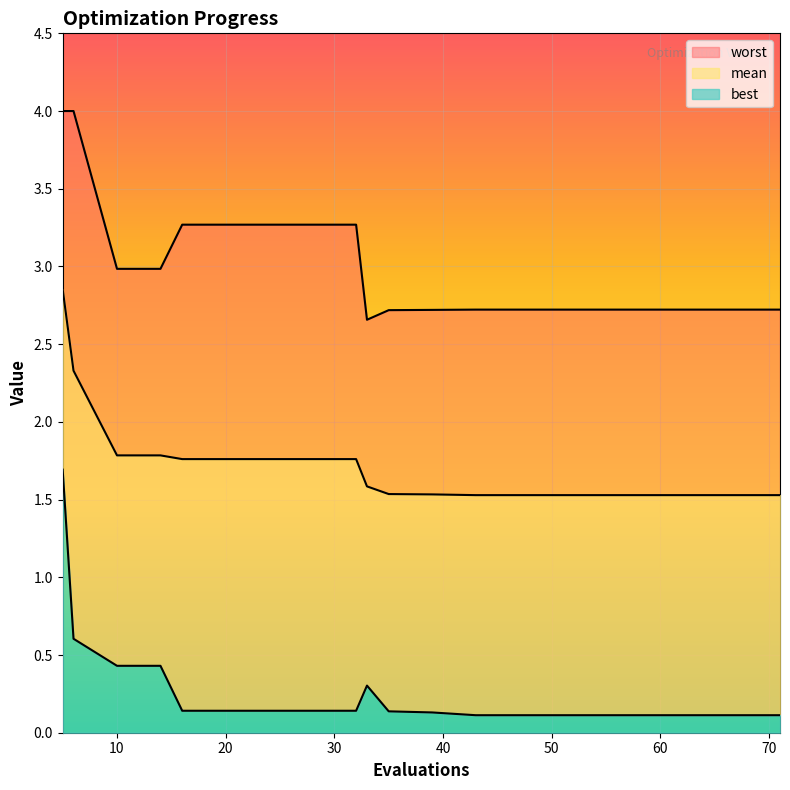

At which category does worst reach its first local valley?

33